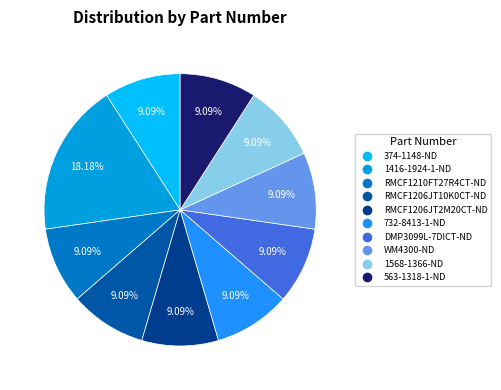

The 563-1318-1-ND slice represents 9% of the pie. True or false?

True